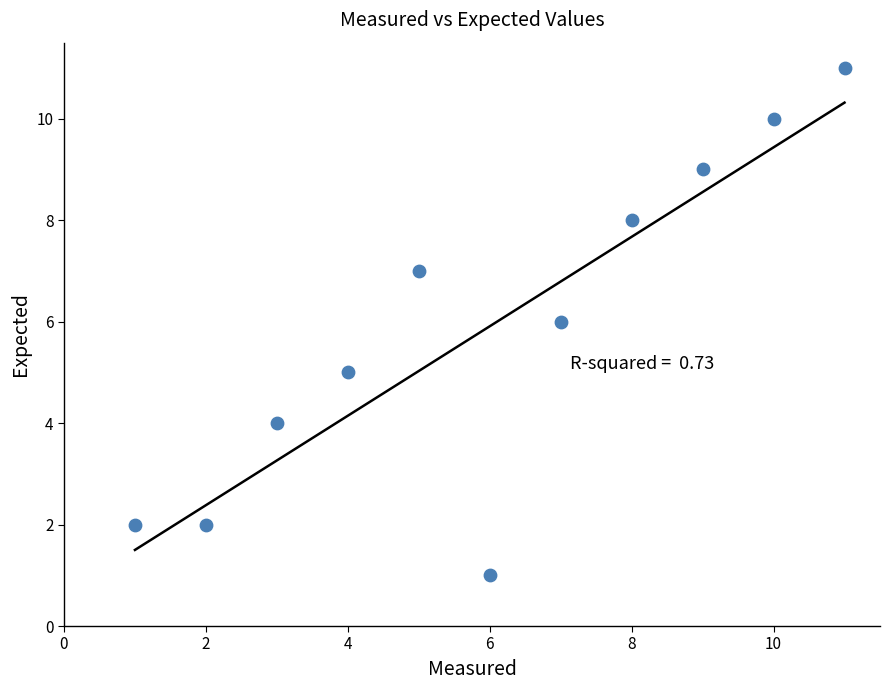

What is the range of Y values (max minus min)?

10